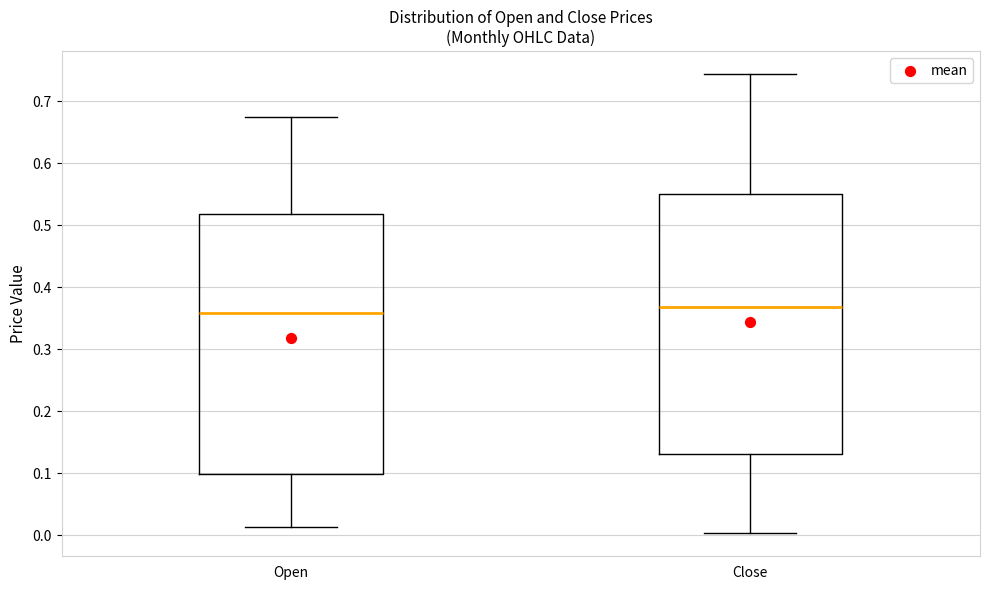

Reading left to right, transcribe this box plot: for each box, give where its median line is, the range the box spans, and where its two whiskers end, as read against the y-axis. The values are not printed on the chart, so give them approximately, as read against the axis.

Open: median 0.36, box 0.10 to 0.52, whiskers 0.01 to 0.67
Close: median 0.37, box 0.13 to 0.55, whiskers 0.00 to 0.74